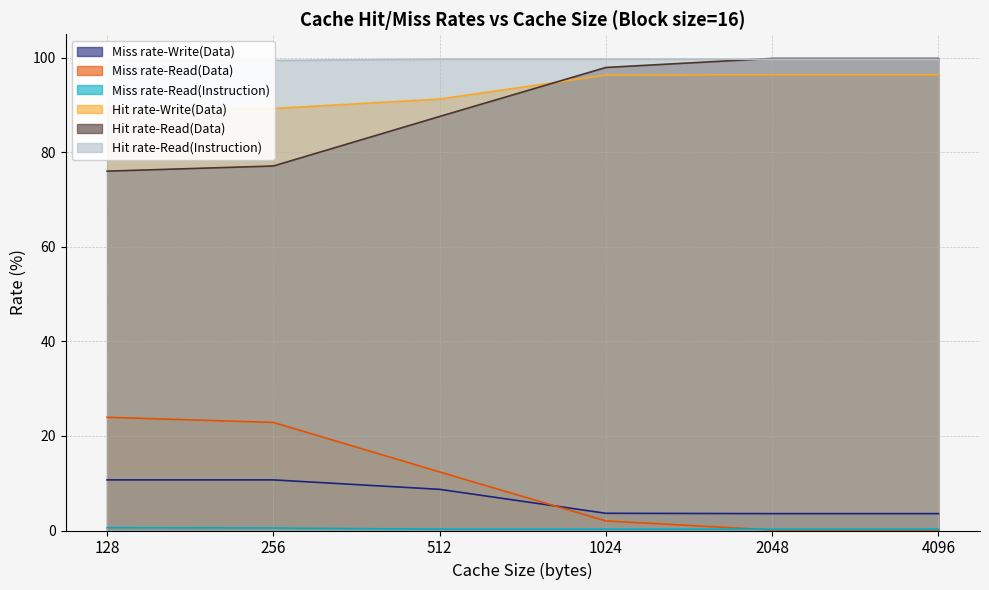

What is the highest value of the Hit rate-Read(Data) series?

99.9